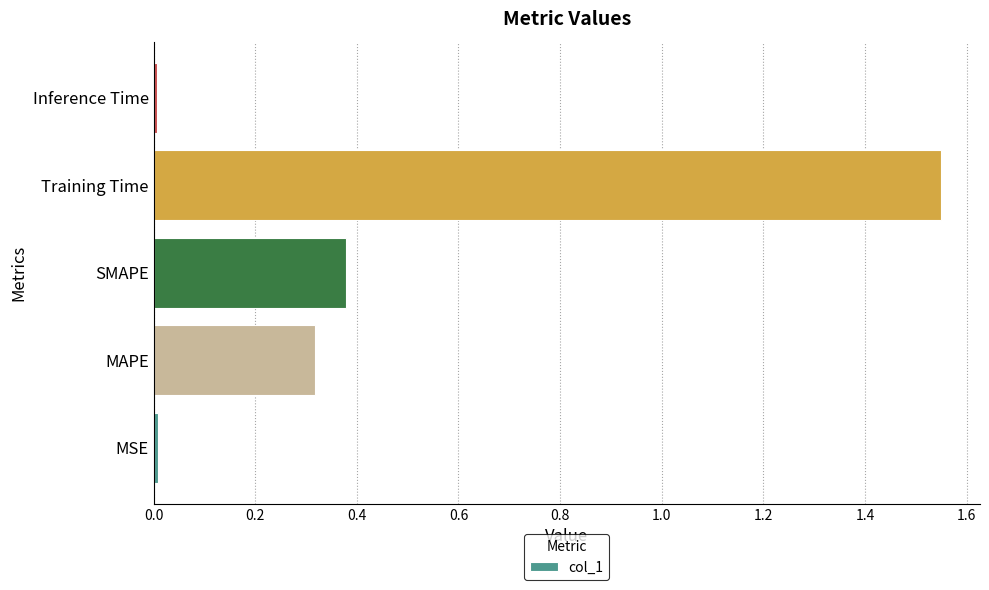

What is the sum of all values?

2.3